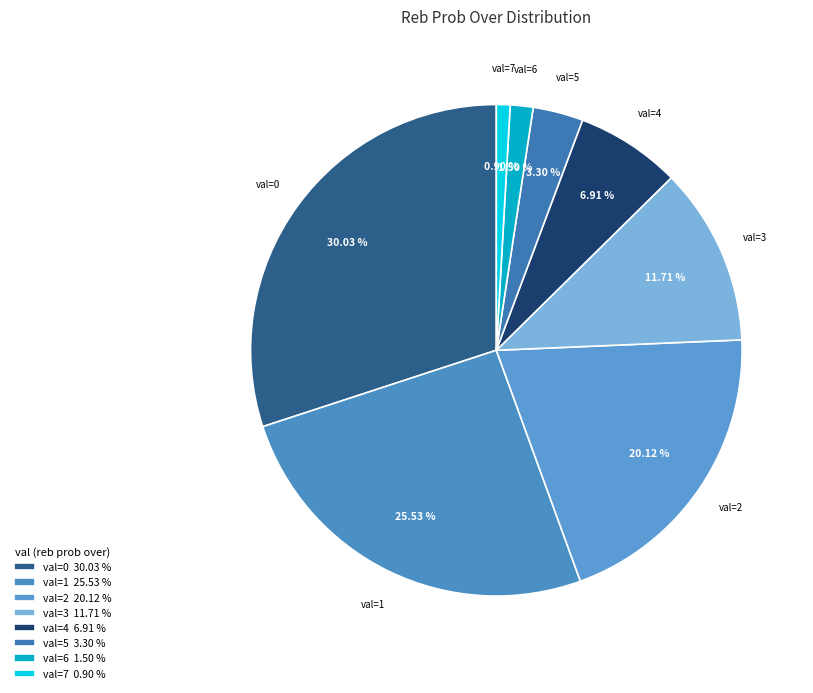

How many slices are in this pie chart?

8